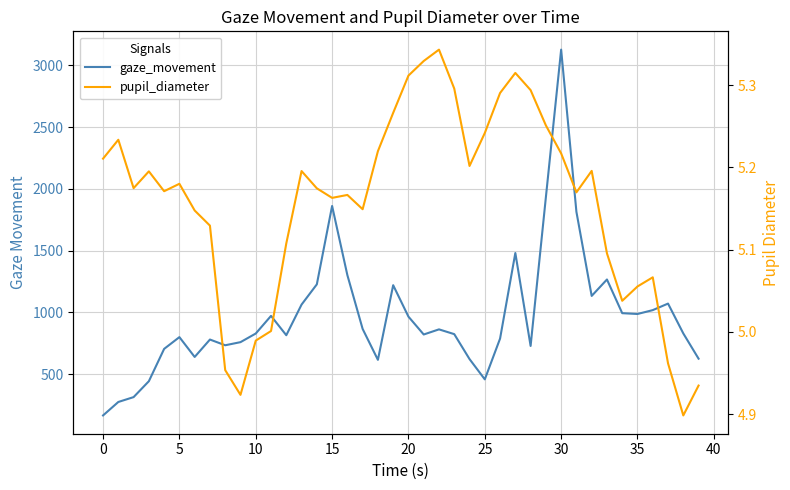

What is the value of the gaze_movement point at the 7th from the left?

638.8